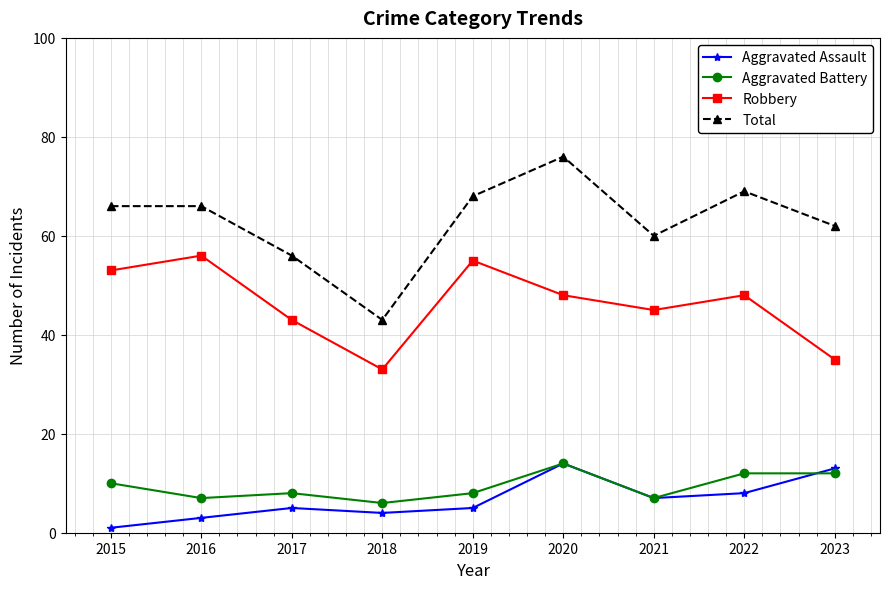

Which series changed the most between 2019 and 2023?

Robbery